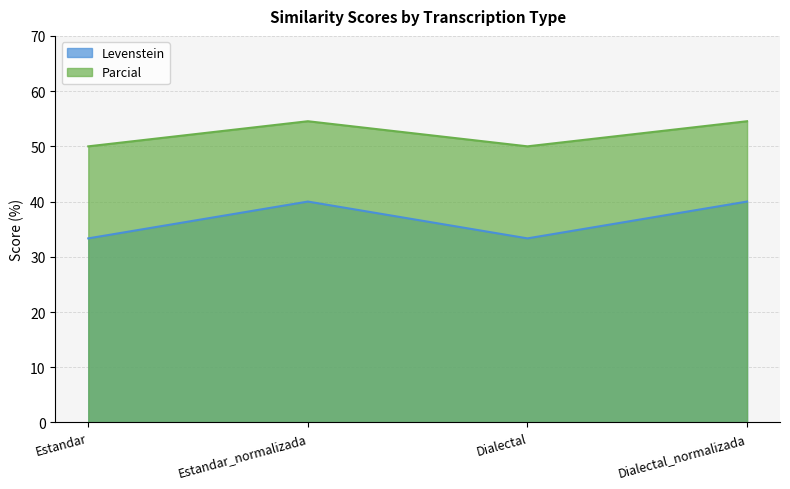

Which series has the largest range (max minus min)?

Levenstein